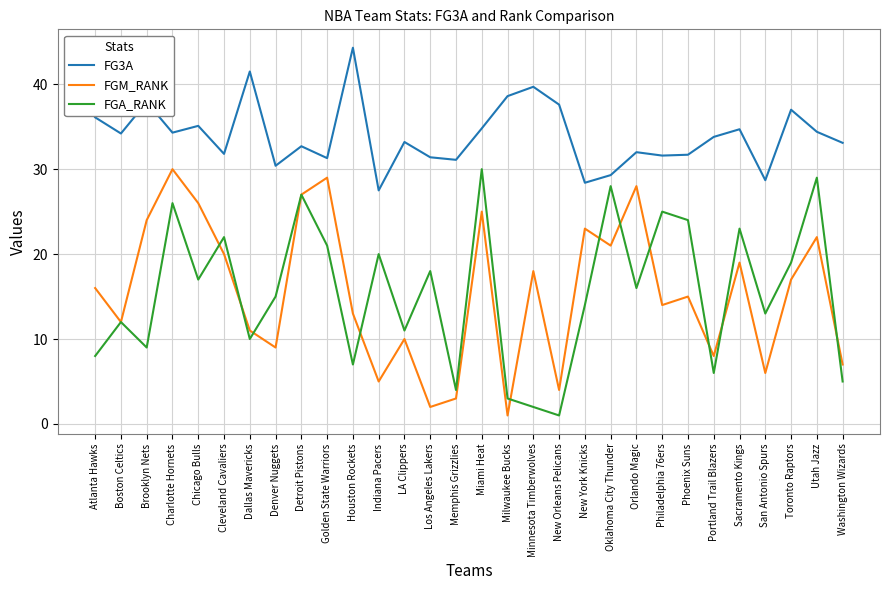

How many lines are shown in the chart?

3